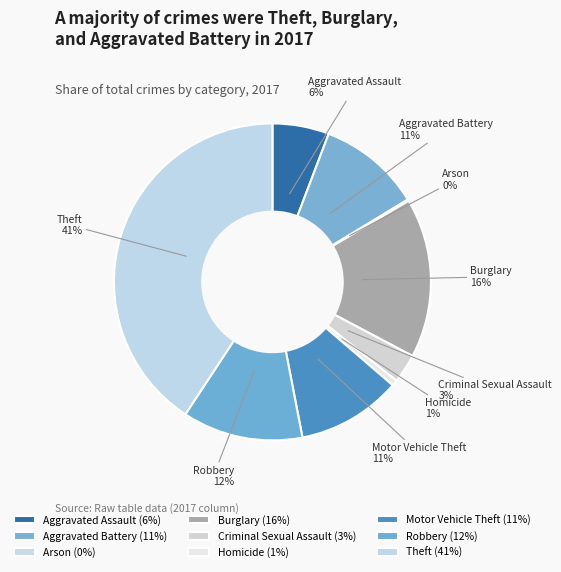

Combined, do Burglary and Aggravated Assault account for over 50%?

No